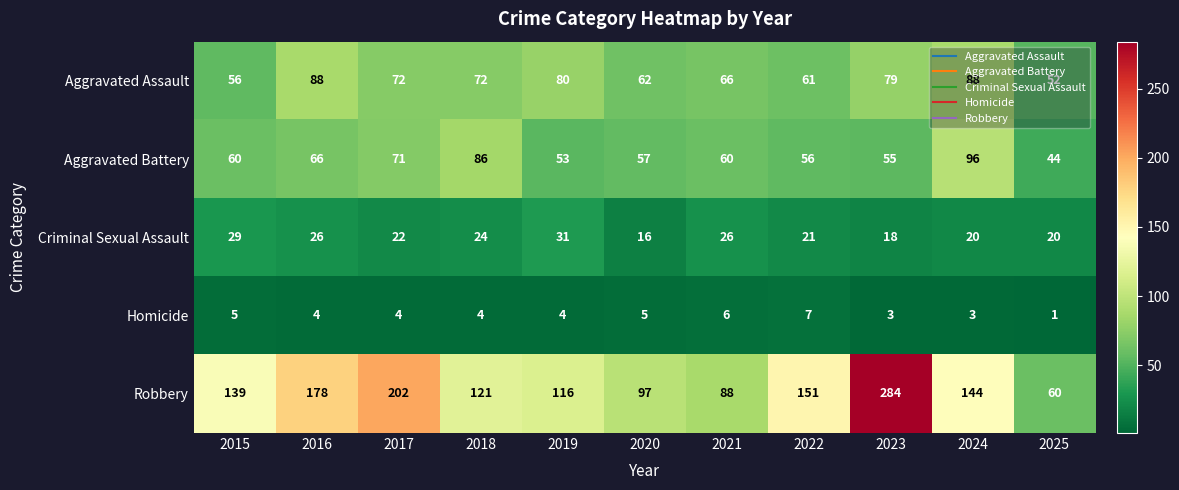

What is the difference between the Robbery values at 2020 and 2024?

47